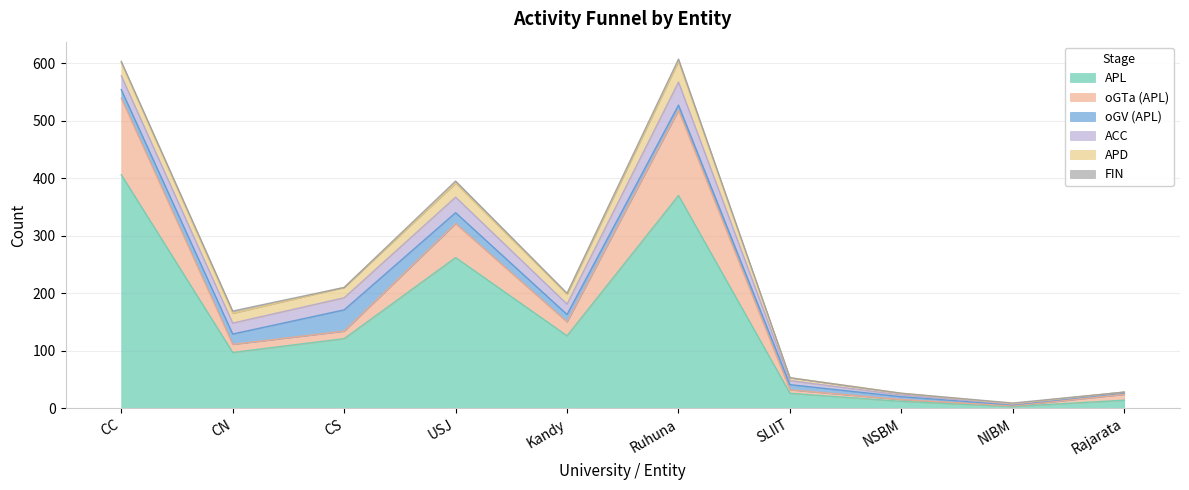

What is the difference between the maximum and minimum values in the oGTa (APL) series?

147